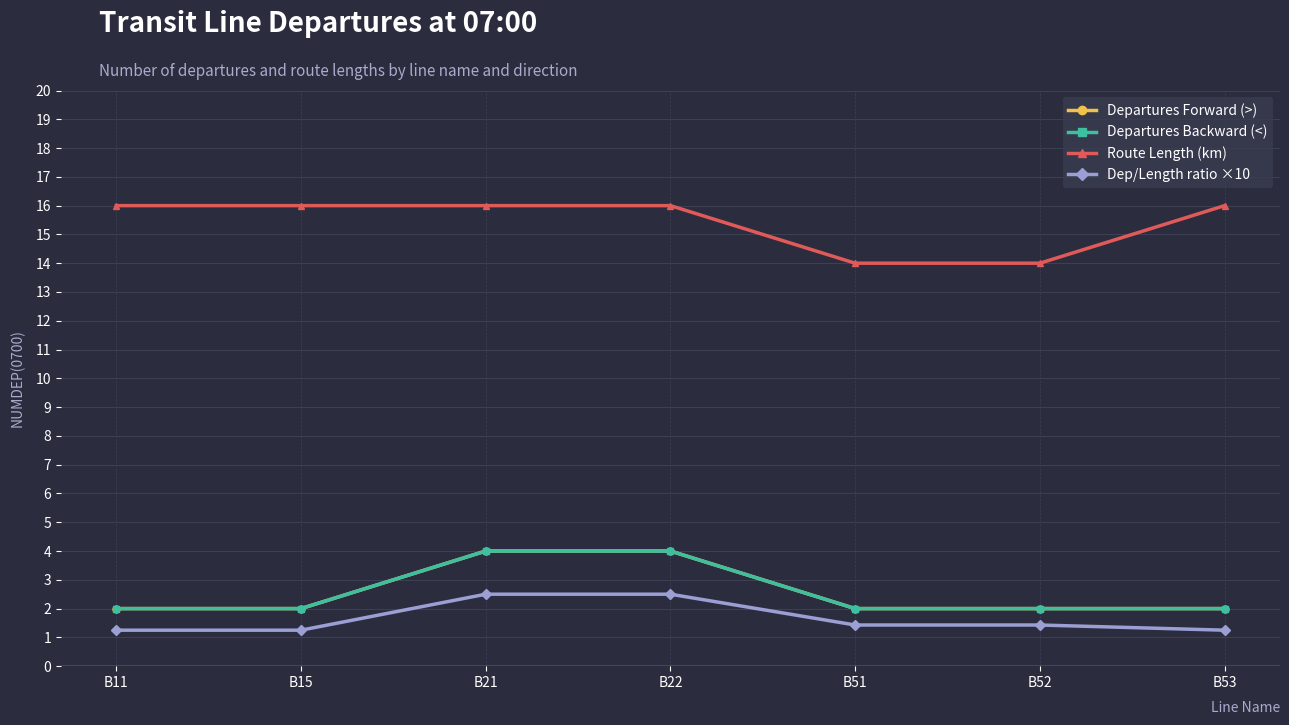

The Departures Backward (<) series shows 2.4 at B21. True or false?

False